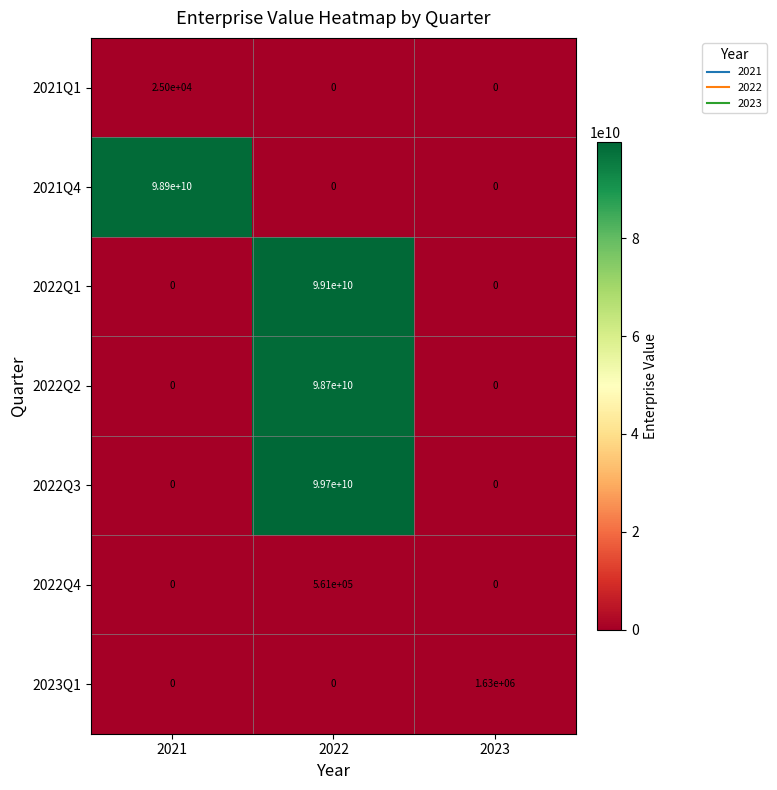

Reading left to right, list all the values displayed in this chart.

2021Q1: 2021=25000	2022=0	2023=0
2021Q4: 2021=98900000000	2022=0	2023=0
2022Q1: 2021=0	2022=99100000000	2023=0
2022Q2: 2021=0	2022=98700000000	2023=0
2022Q3: 2021=0	2022=99700000000	2023=0
2022Q4: 2021=0	2022=561000	2023=0
2023Q1: 2021=0	2022=0	2023=1630000